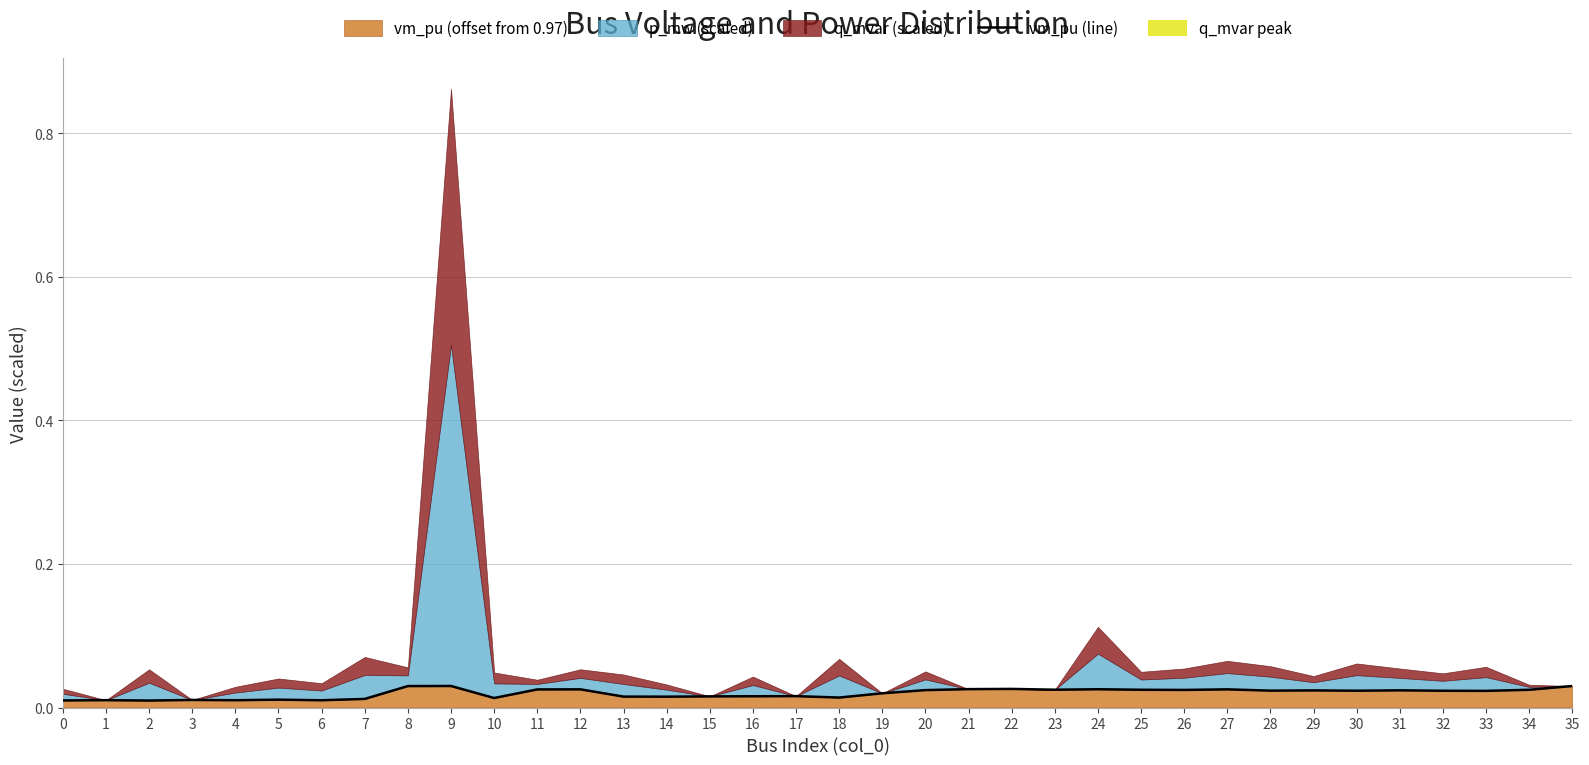

Which has a higher value, 35 or 19?

35